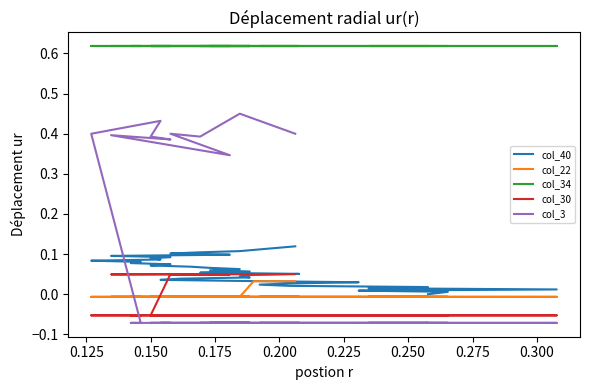

True or false: col_3 has more than 1 interior local peaks.

True